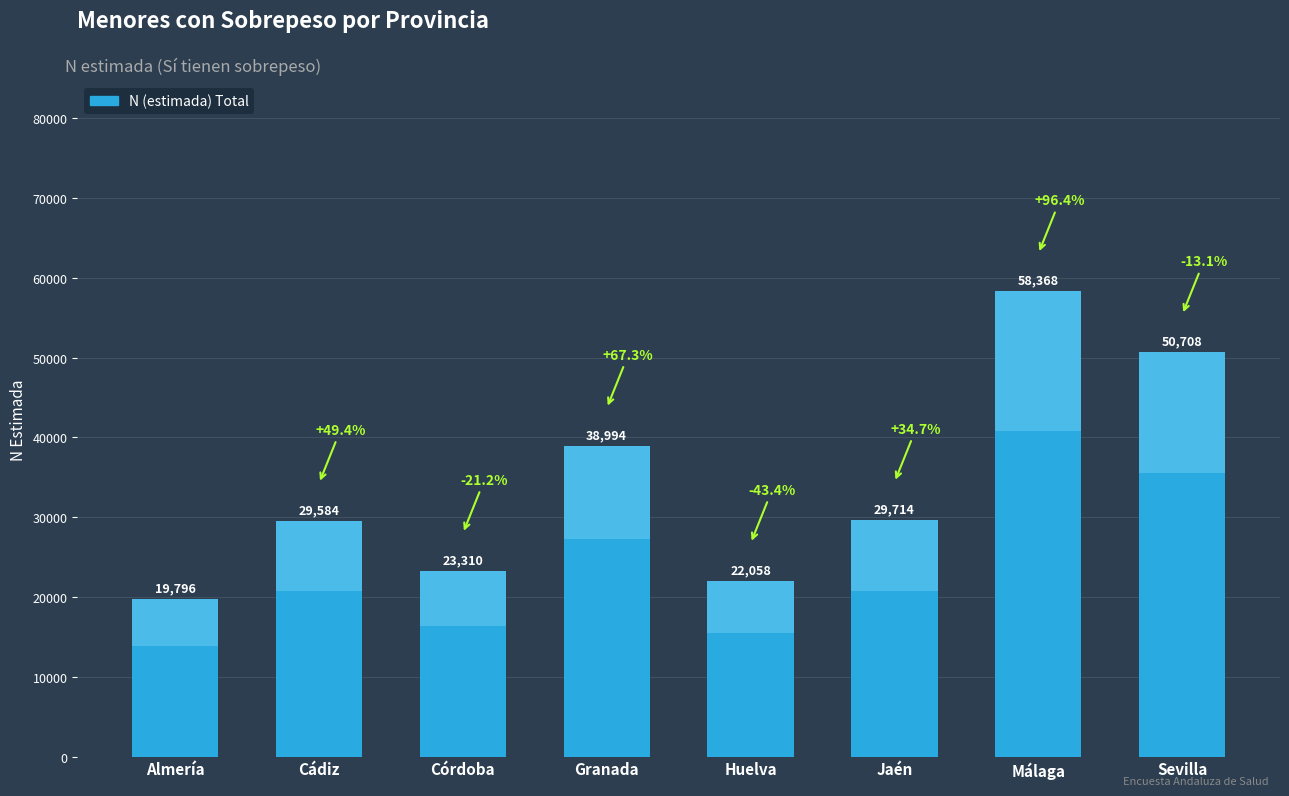

What is the change in value from Jaén to Sevilla?

+20994